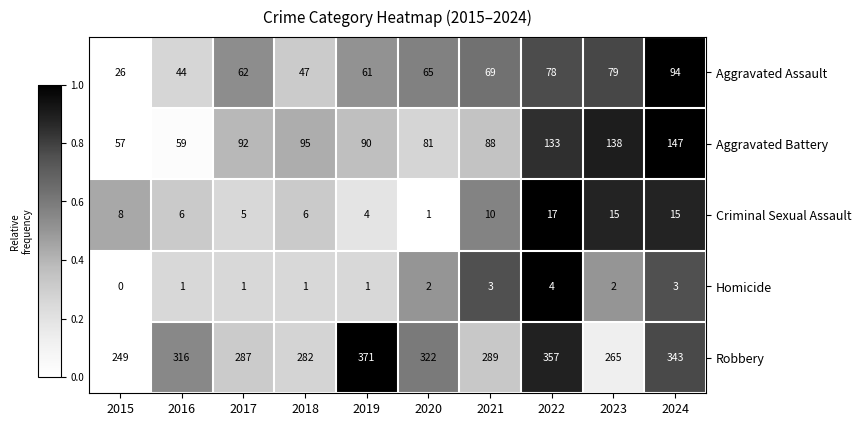

What is the difference between the maximum and minimum values in the Criminal Sexual Assault series?

16